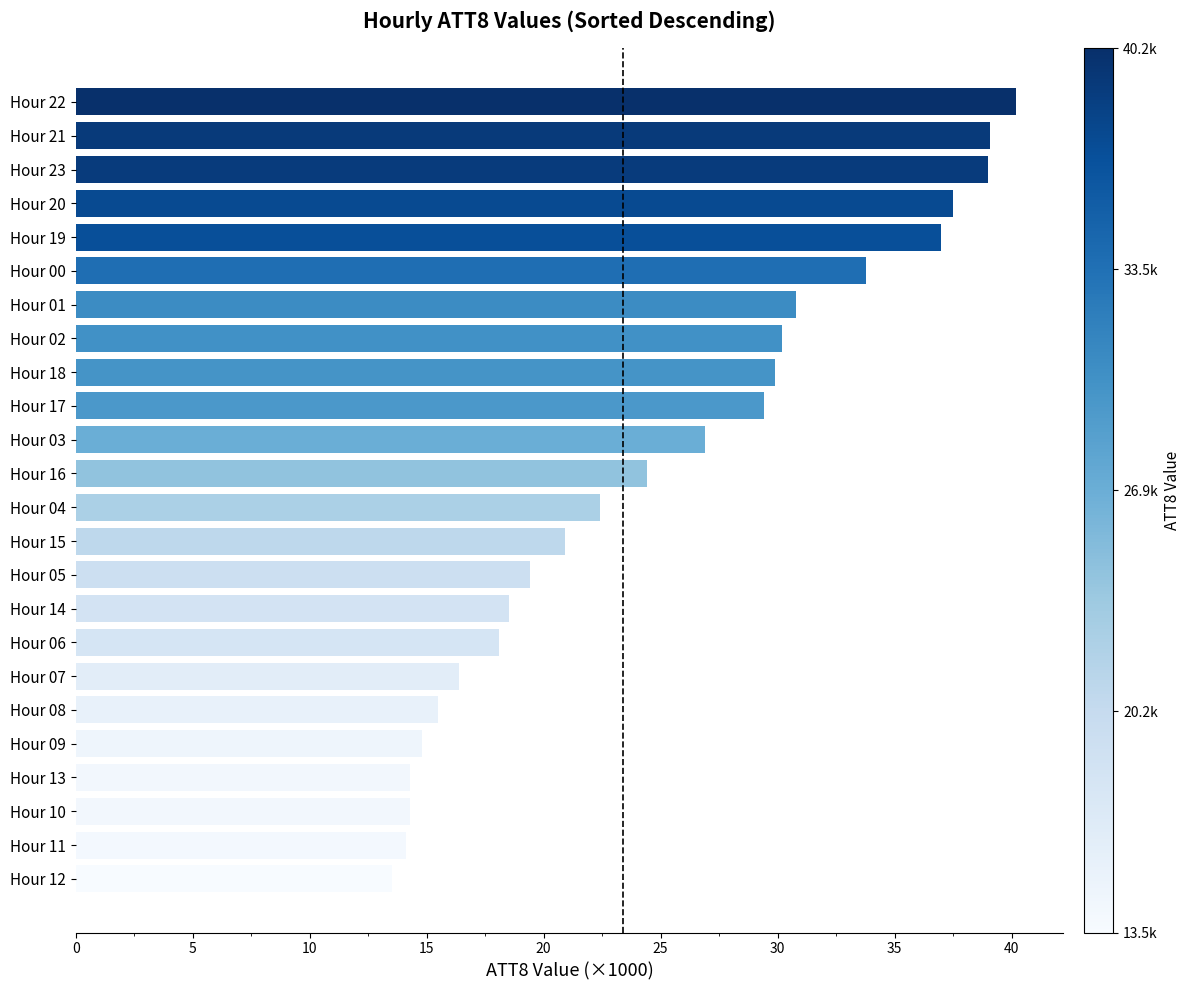

Which category has the lowest value across all series?

Hour 12